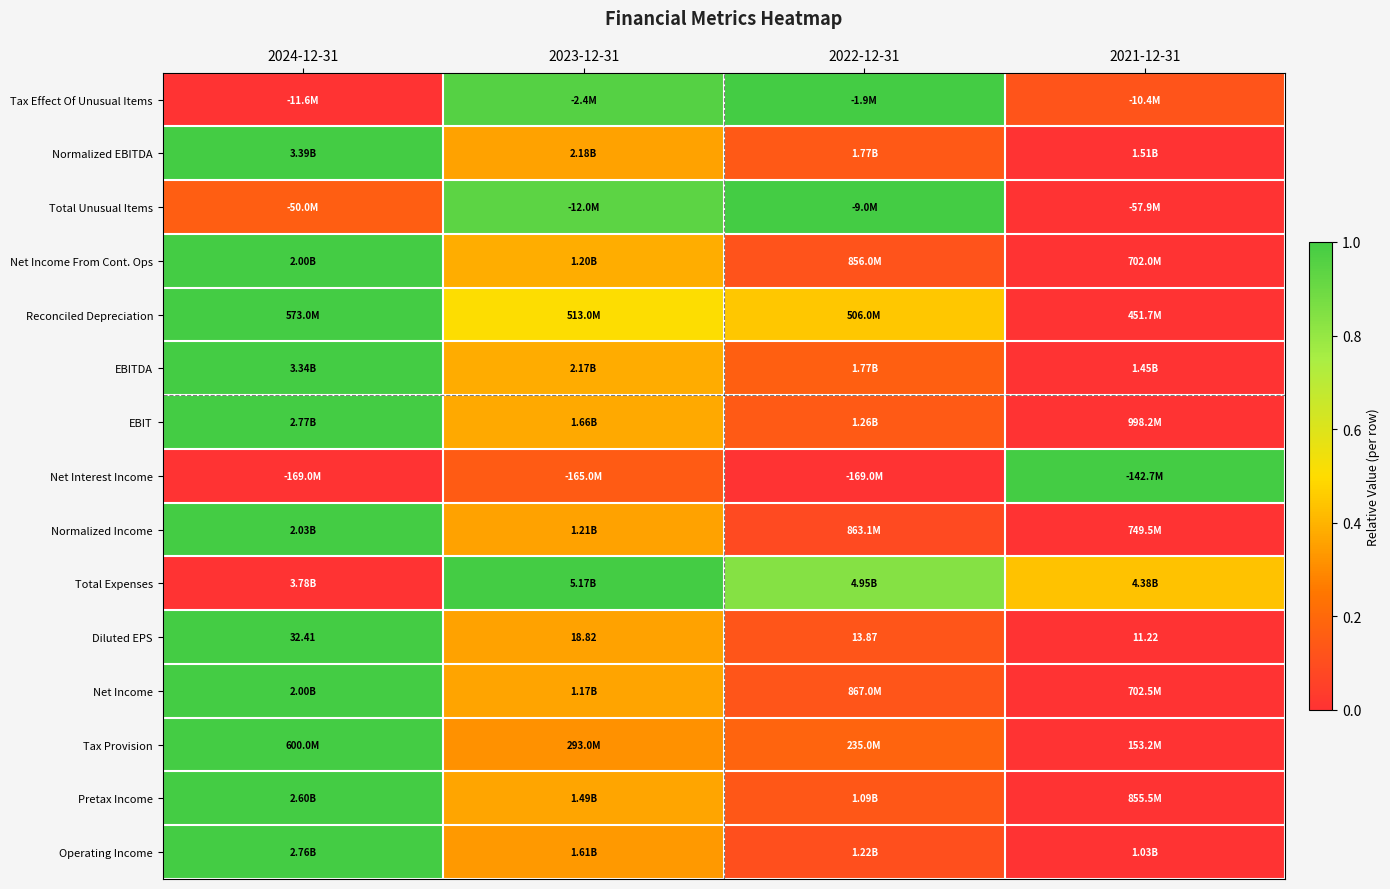

What is the difference between the second highest and second lowest values in the Tax Effect Of Unusual Items series?

0.8